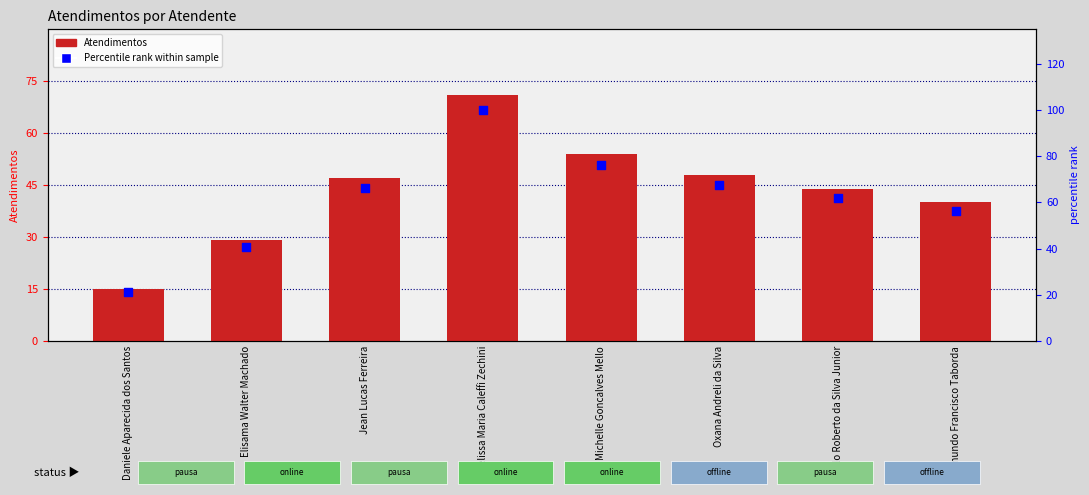

Which series reaches the minimum Y coordinate?

Atendimentos